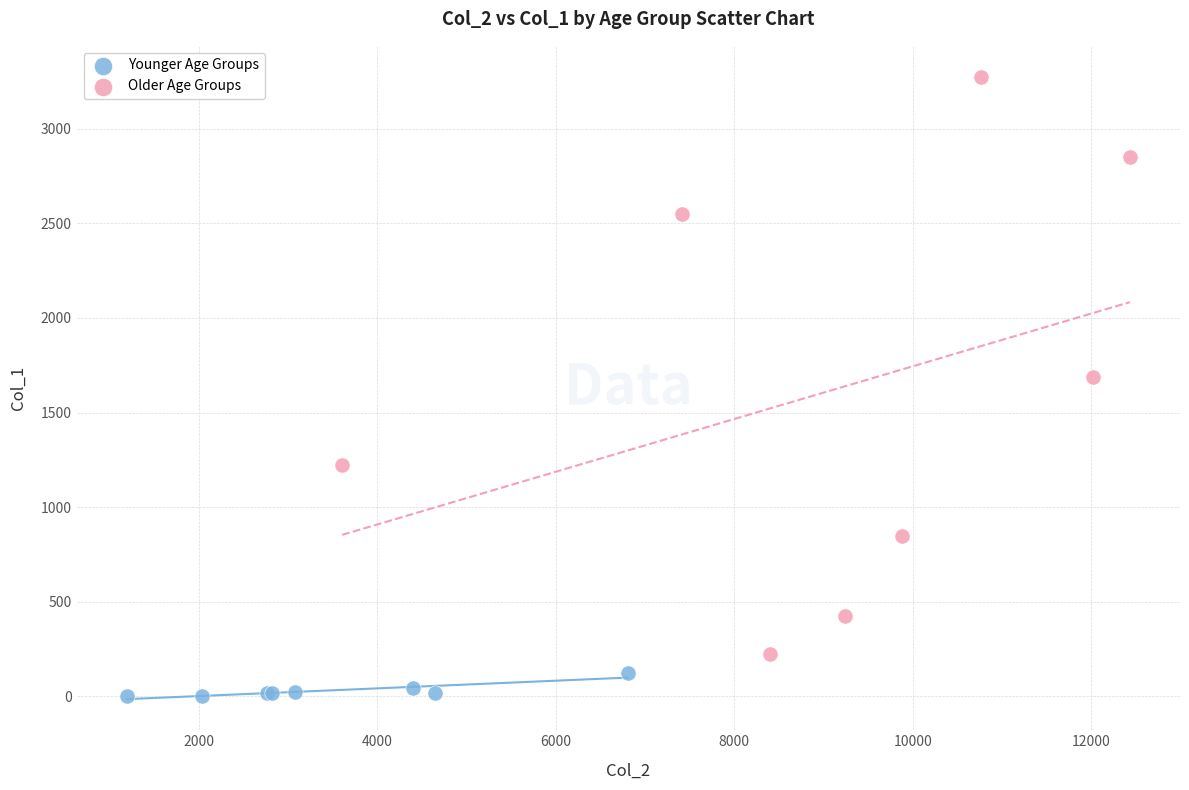

Which series has the widest spread of Y values?

Older Age Groups